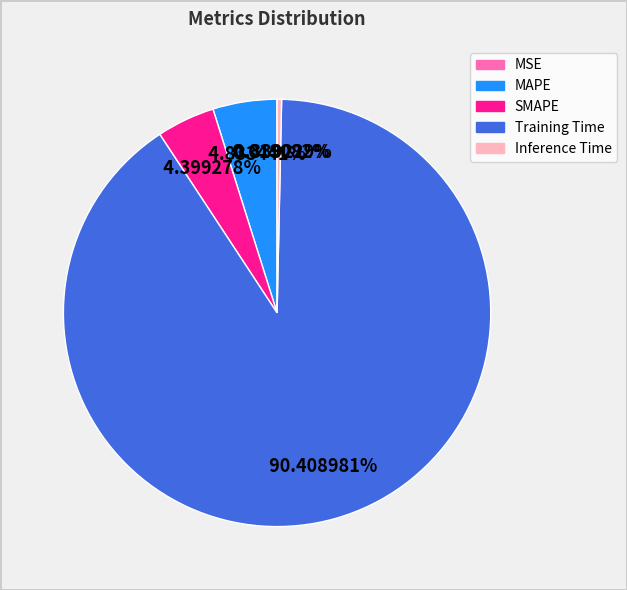

Does Inference Time represent more than half of the total?

No